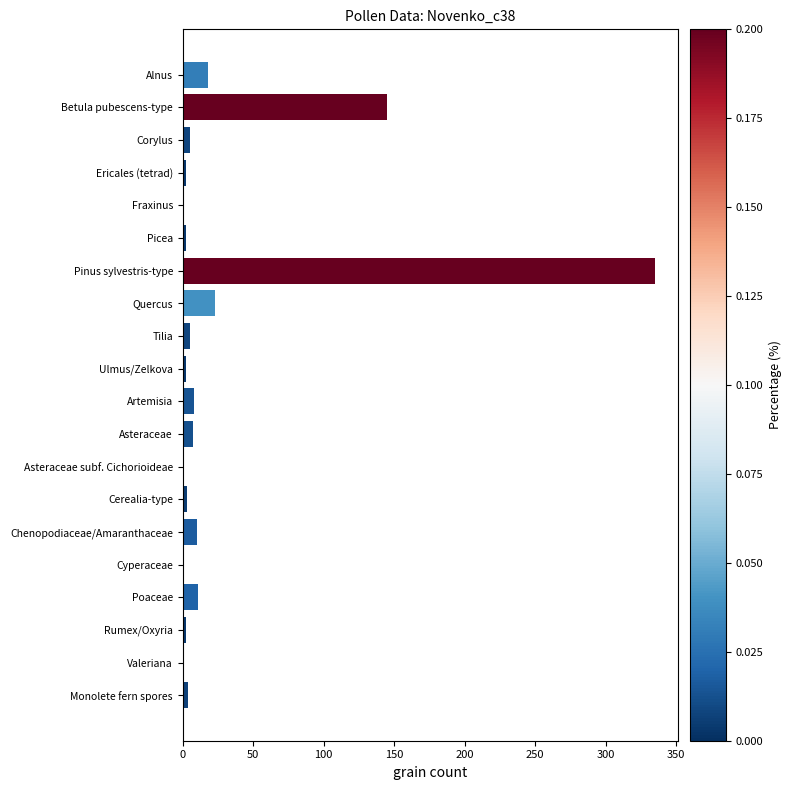

Which category has the highest value across all series?

Pinus sylvestris-type